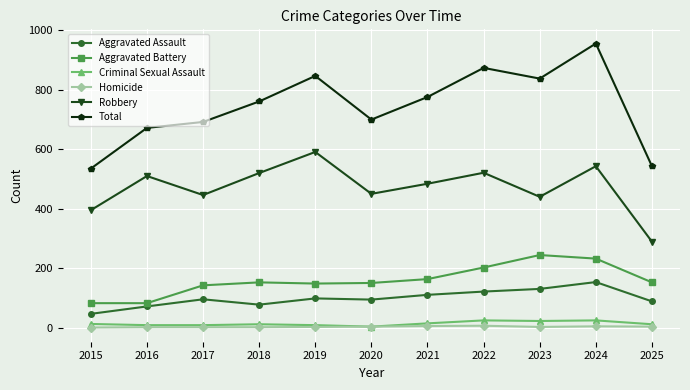

What is the highest value of the Robbery series?

591